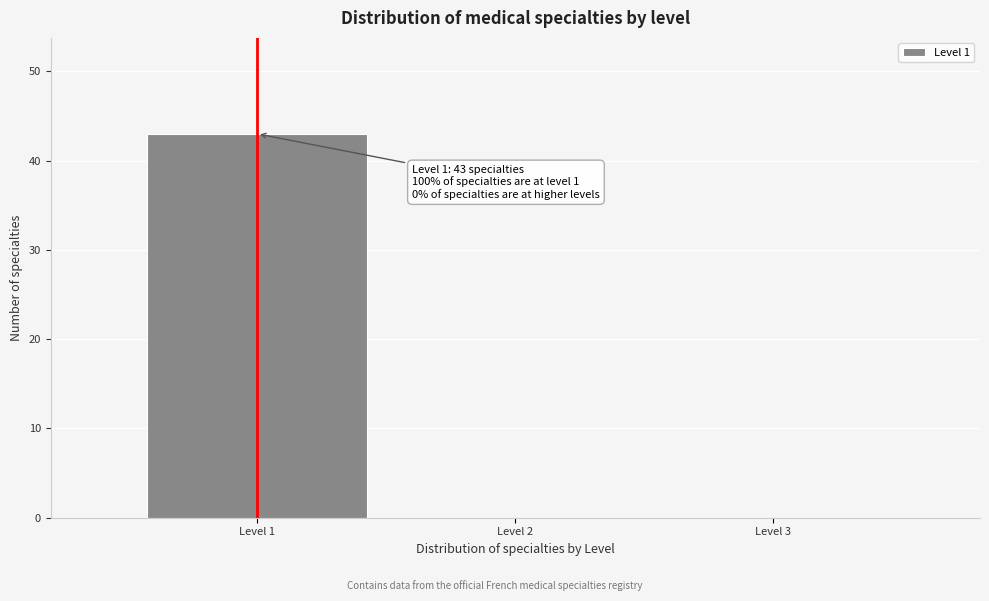

Over which range of the x-axis is the bar tallest?

0.5 to 1.5